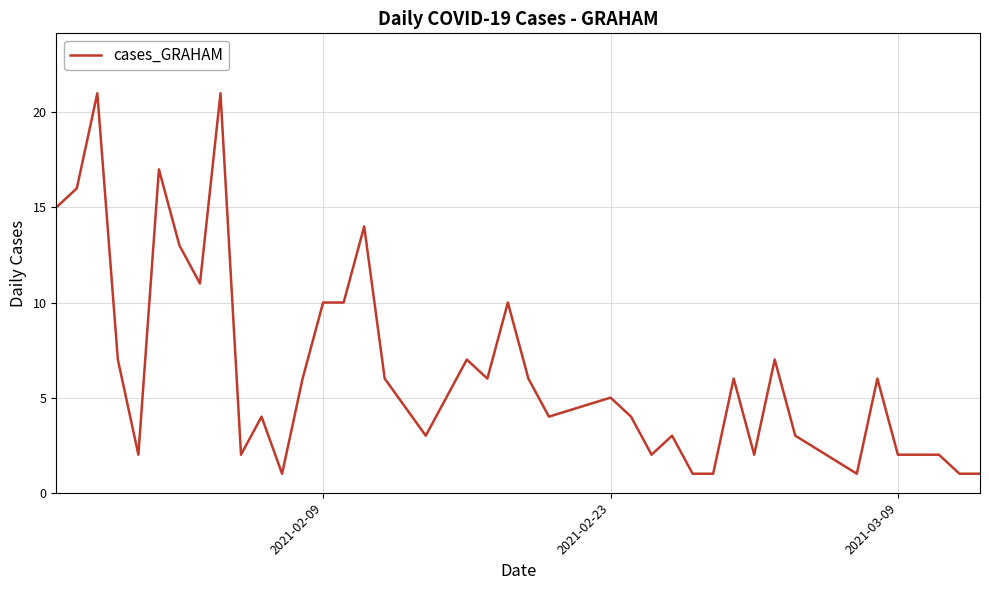

What is the smallest value displayed?

1